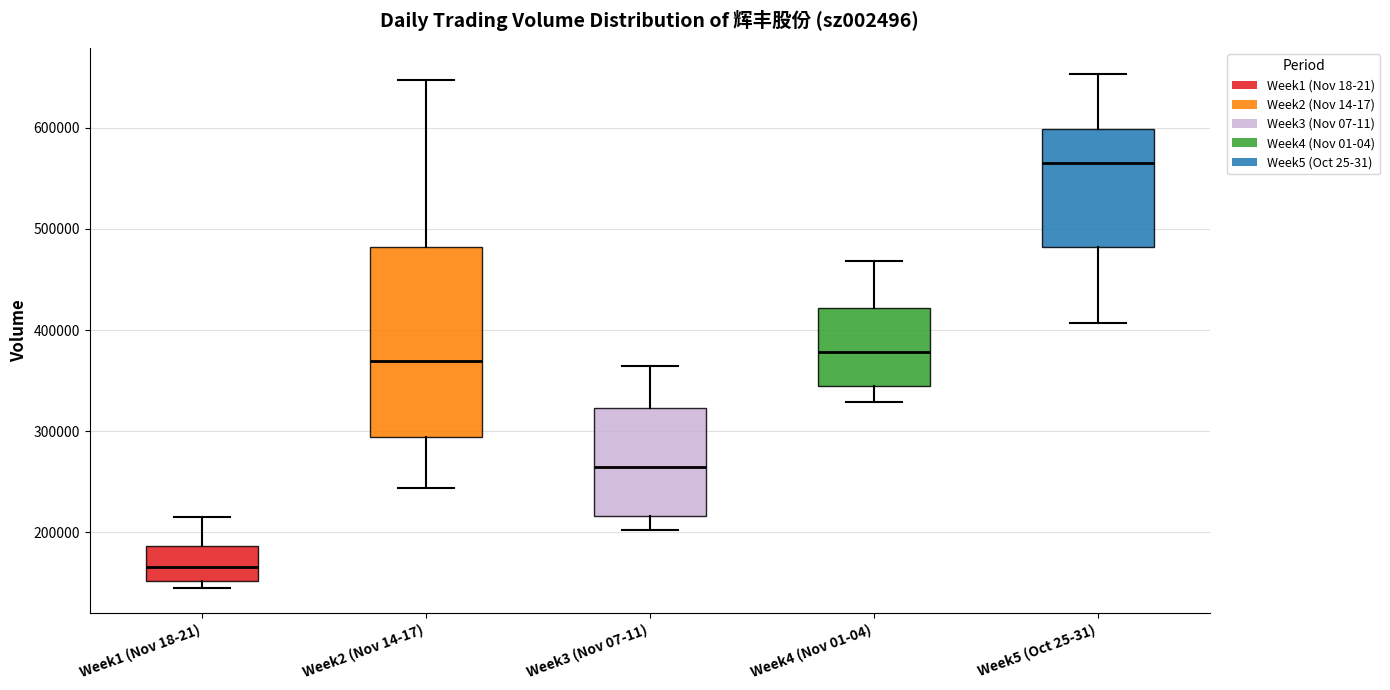

Reading left to right, transcribe this box plot: for each box, give where its median line is, the range the box spans, and where its two whiskers end, as read against the y-axis. The values are not printed on the chart, so give them approximately, as read against the axis.

Week1 (Nov 18-21): median 170000, box 150000 to 190000, whiskers 150000 (just below the box's lower edge) to 210000
Week2 (Nov 14-17): median 370000, box 290000 to 480000, whiskers 240000 to 650000
Week3 (Nov 07-11): median 260000, box 220000 to 320000, whiskers 200000 to 360000
Week4 (Nov 01-04): median 380000, box 340000 to 420000, whiskers 330000 to 470000
Week5 (Oct 25-31): median 570000, box 480000 to 600000, whiskers 410000 to 650000